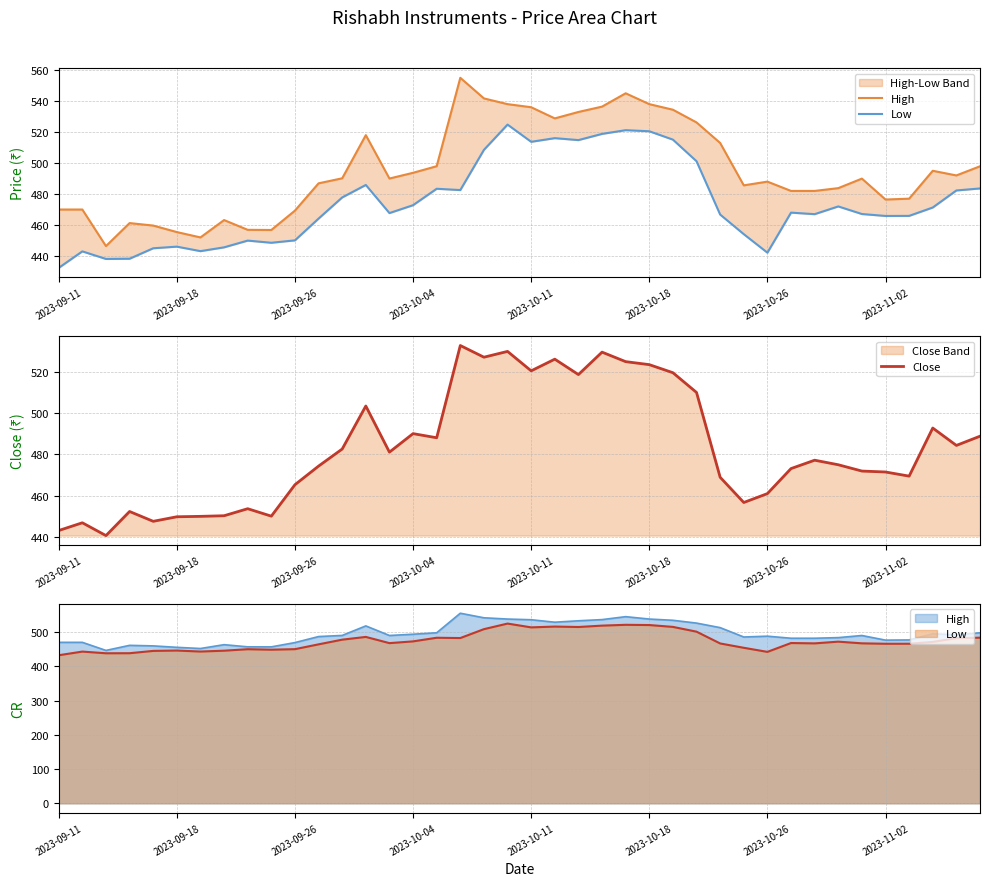

At how many categories does at least one series exceed 541?

3